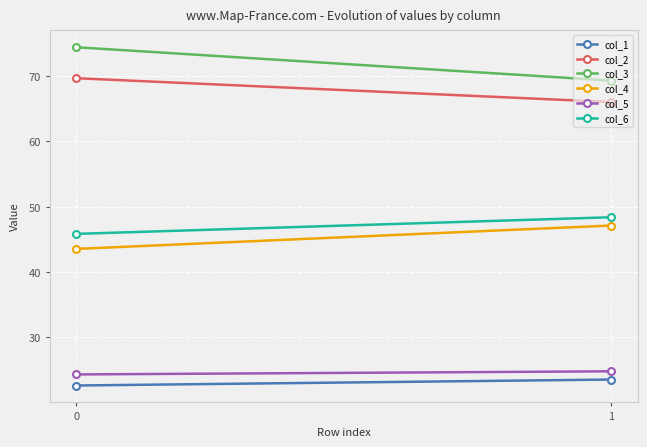

What is the difference between the maximum and minimum values in the col_4 series?

3.6